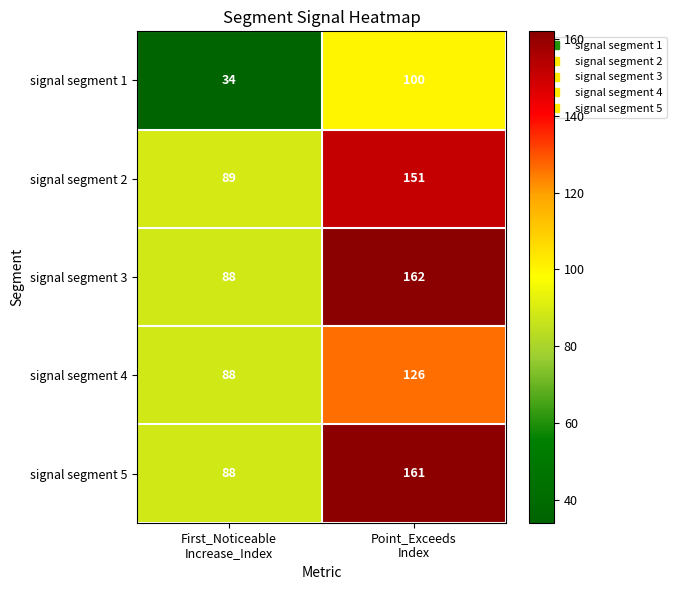

Which series has the widest spread of values?

signal segment 3